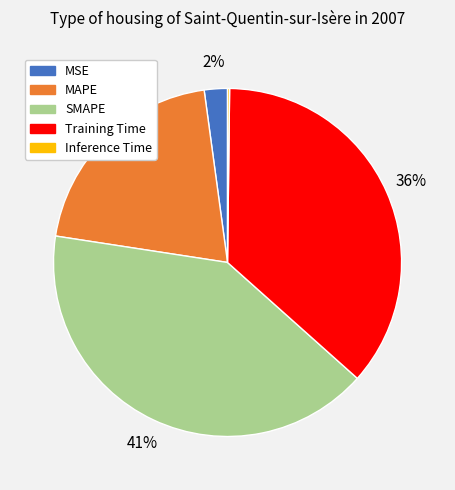

What percentage is the MAPE slice, to the nearest percent?

20%